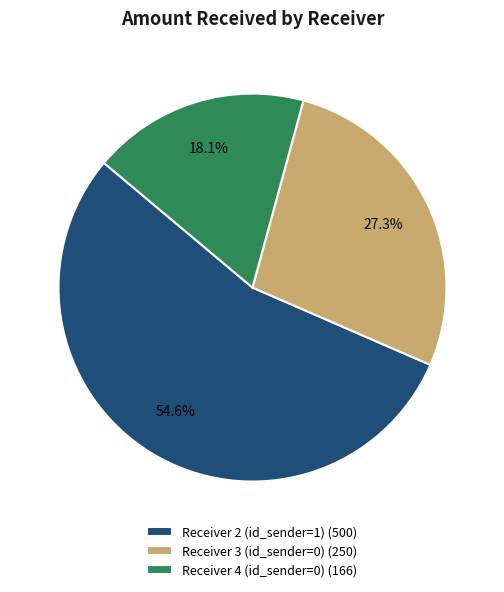

What is the total percentage of Receiver 2 (id_sender=1) and Receiver 4 (id_sender=0)?

72.7%